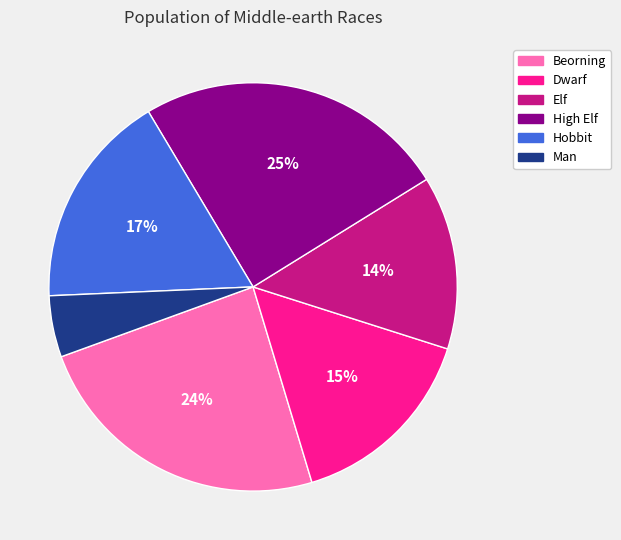

Is it true that Dwarf is 15% of the pie?

True